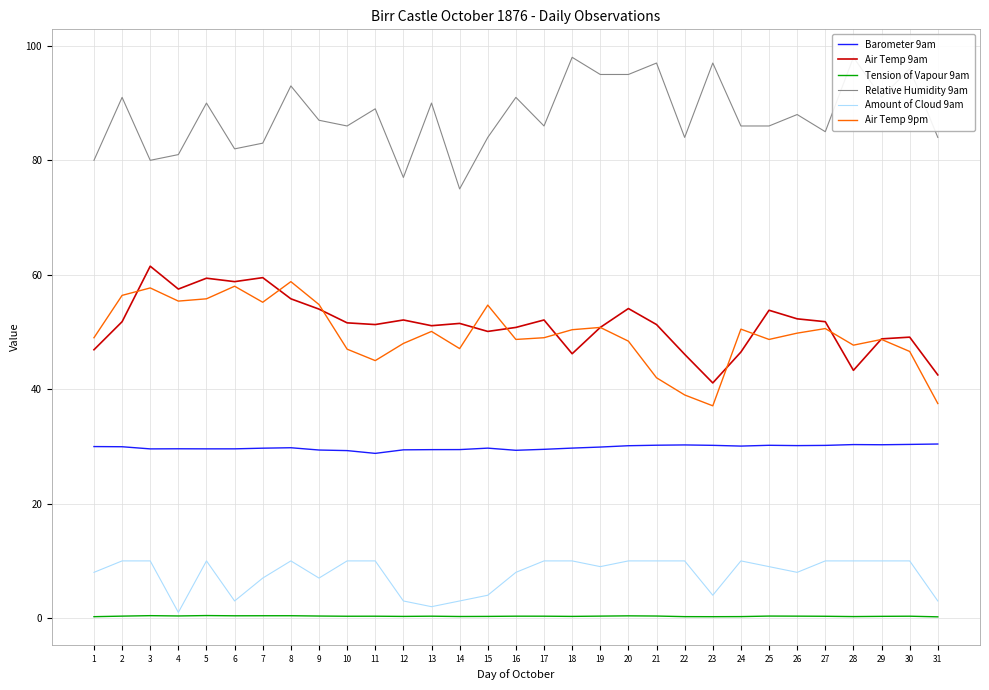

The value of Air Temp 9pm at 5 is 95.8. True or false?

False